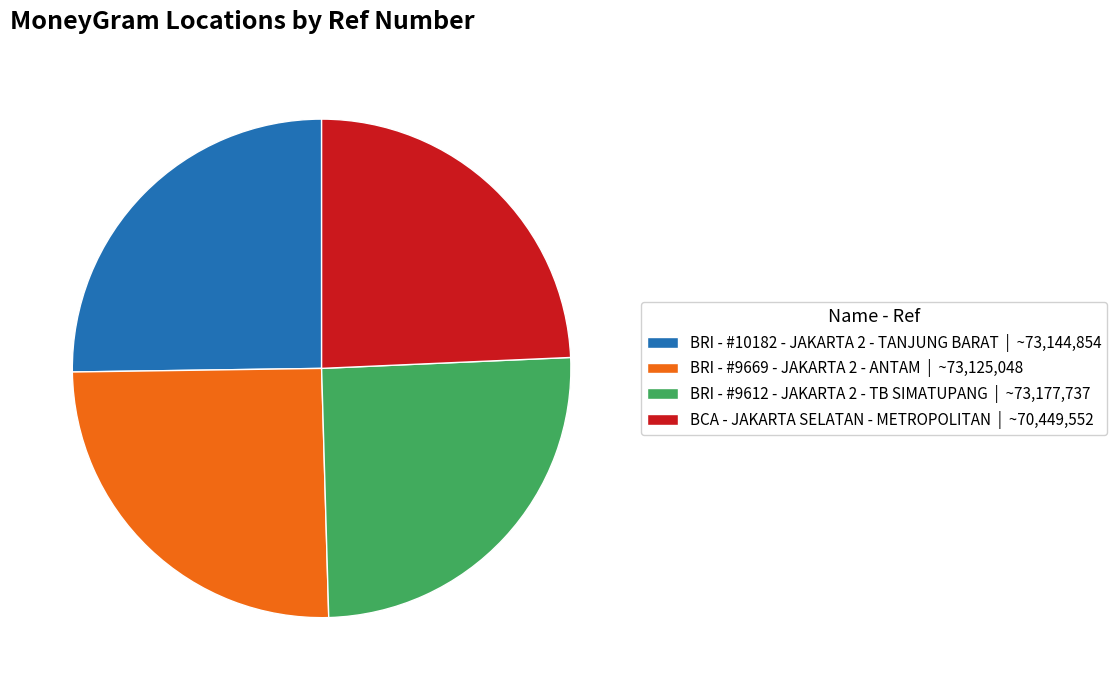

What is the ratio of the value at BCA - JAKARTA SELATAN - METROPOLITAN to the value at BRI - #10182 - JAKARTA 2 - TANJUNG BARAT?

1.0